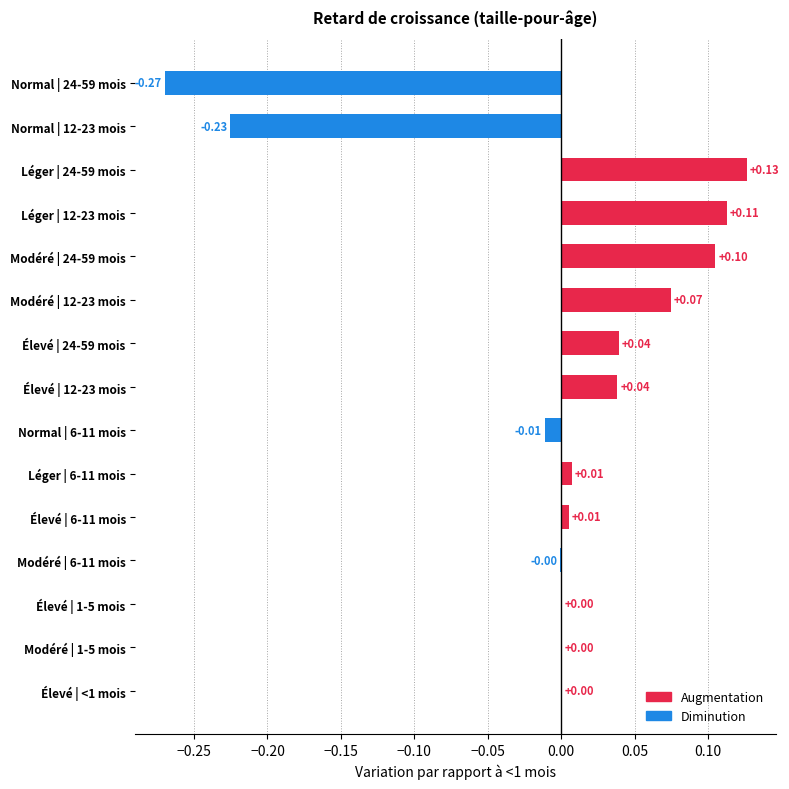

Between Léger | 6-11 mois and Normal | 6-11 mois, which is larger?

Léger | 6-11 mois